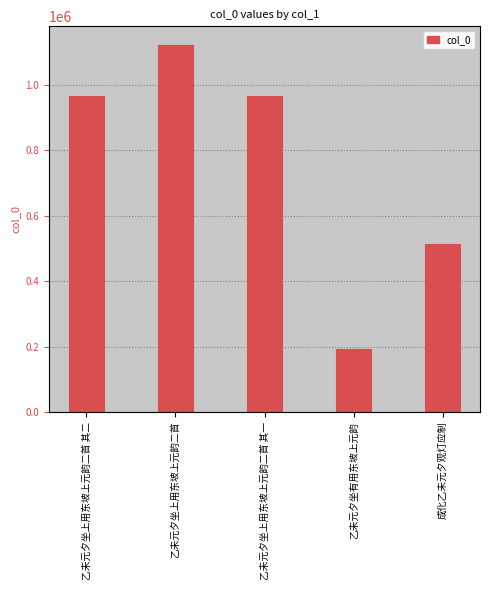

What is the smallest value displayed?

194161